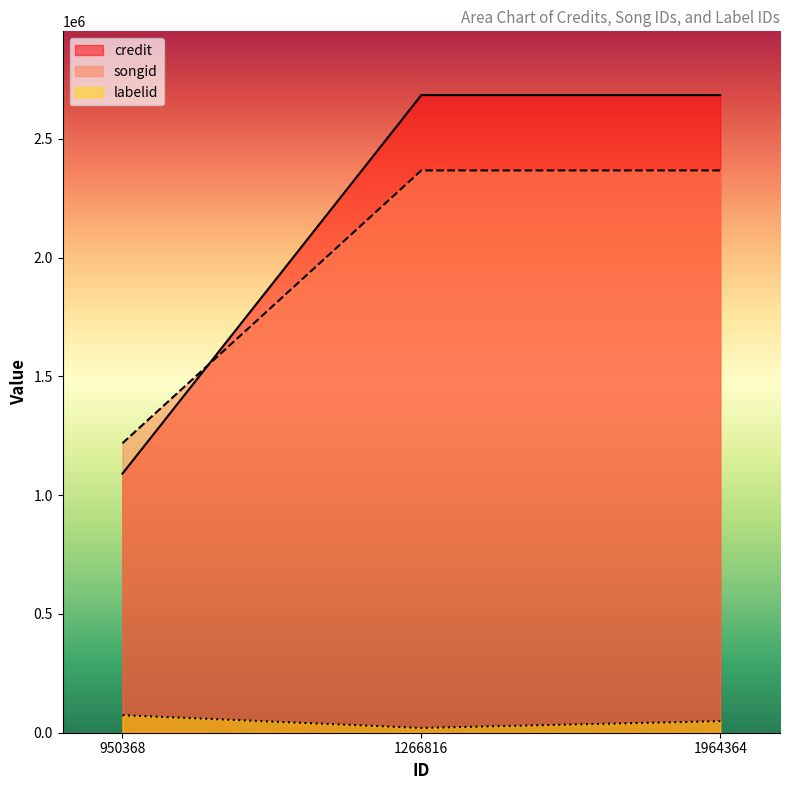

What is the sum of all labelid values?

142726